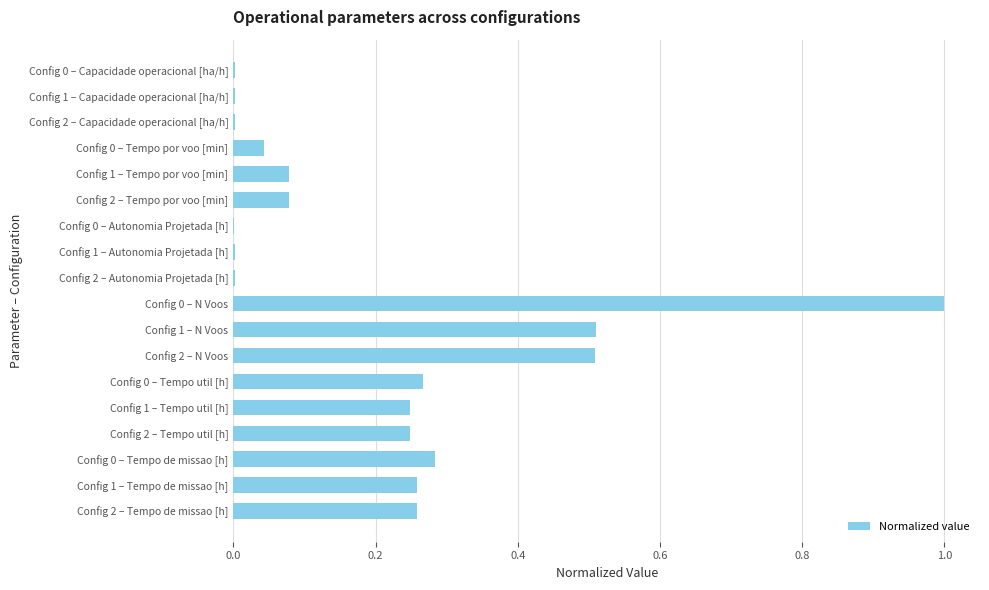

Are the bars horizontal?

Yes